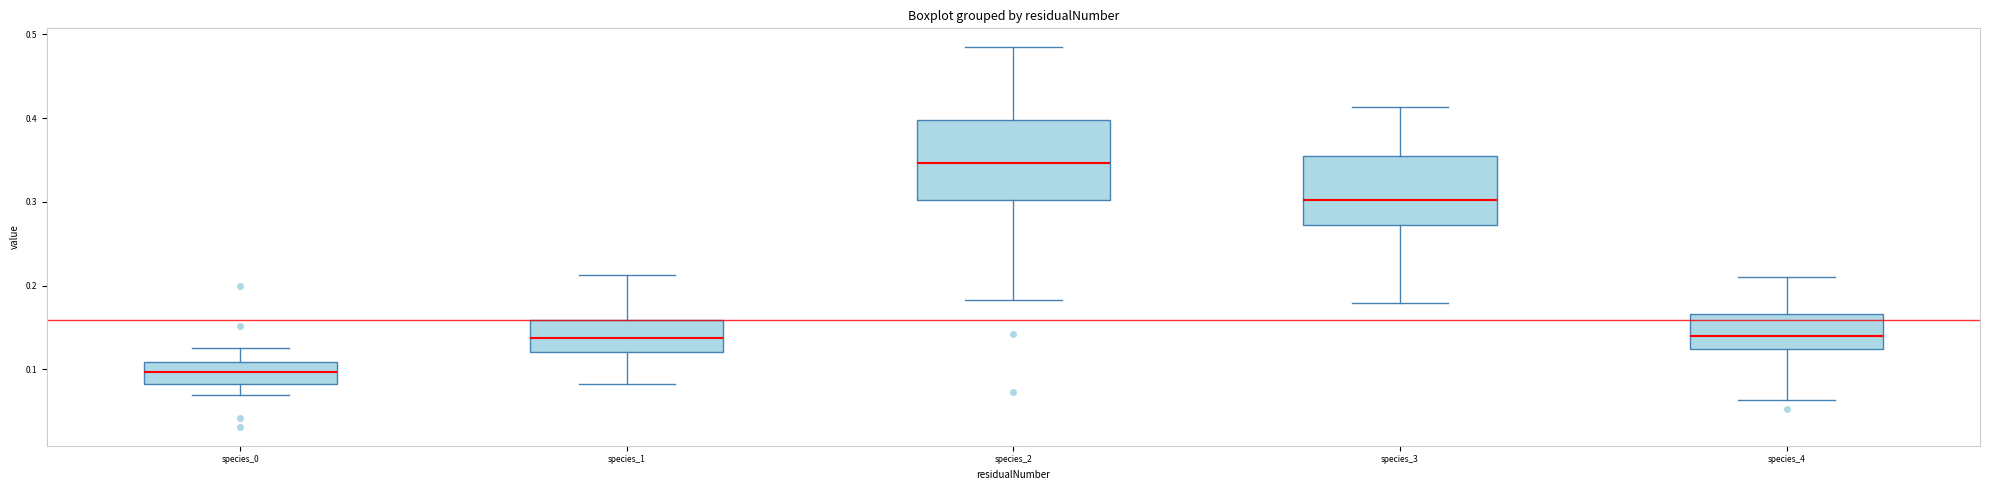

Reading left to right, read every box against the y-axis: the position of its median line, the range the box covers, and the ends of its whiskers. The values are not printed on the chart, so give them approximately, as read against the axis.

species_0: median 0.10, box 0.08 to 0.11, whiskers 0.07 to 0.13
species_1: median 0.14, box 0.12 to 0.16, whiskers 0.08 to 0.21
species_2: median 0.35, box 0.30 to 0.40, whiskers 0.18 to 0.48
species_3: median 0.30, box 0.27 to 0.35, whiskers 0.18 to 0.41
species_4: median 0.14, box 0.12 to 0.17, whiskers 0.06 to 0.21